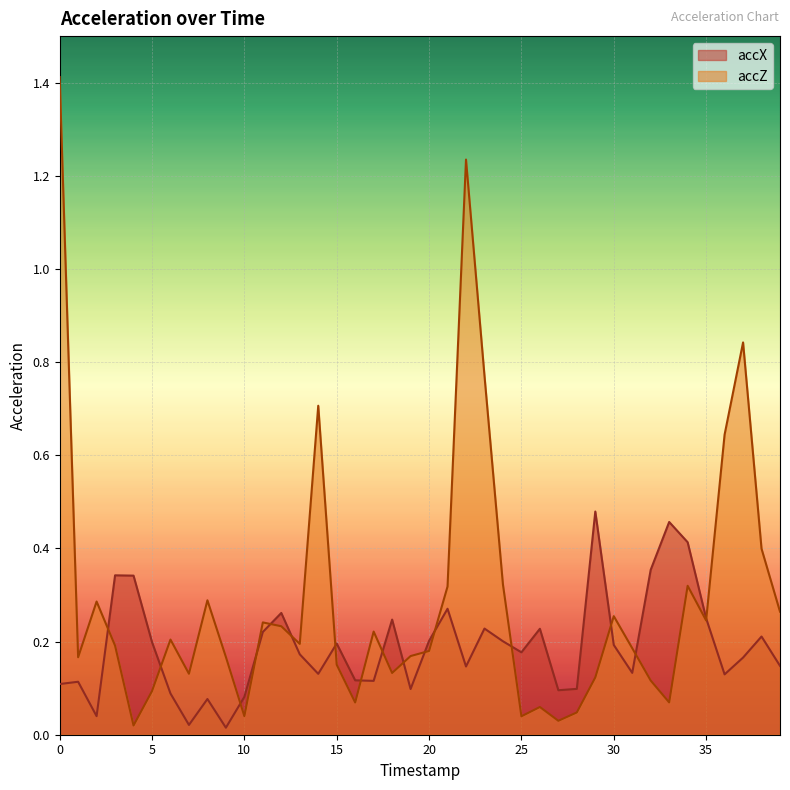

Reading left to right, what are all the values shown in this chart?

accX: 0.1	0.1	0.0	0.3	0.3	0.2	0.1	0.0	0.1	0.0	0.1	0.2	0.3	0.2	0.1	0.2	0.1	0.1	0.2	0.1	0.2	0.3	0.1	0.2	0.2	0.2	0.2	0.1	0.1	0.5	0.2	0.1	0.4	0.5	0.4	0.3	0.1	0.2	0.2	0.1
accZ: 1.4	0.2	0.3	0.2	0.0	0.1	0.2	0.1	0.3	0.2	0.0	0.2	0.2	0.2	0.7	0.2	0.1	0.2	0.1	0.2	0.2	0.3	1.2	0.8	0.3	0.0	0.1	0.0	0.0	0.1	0.3	0.2	0.1	0.1	0.3	0.2	0.6	0.8	0.4	0.3